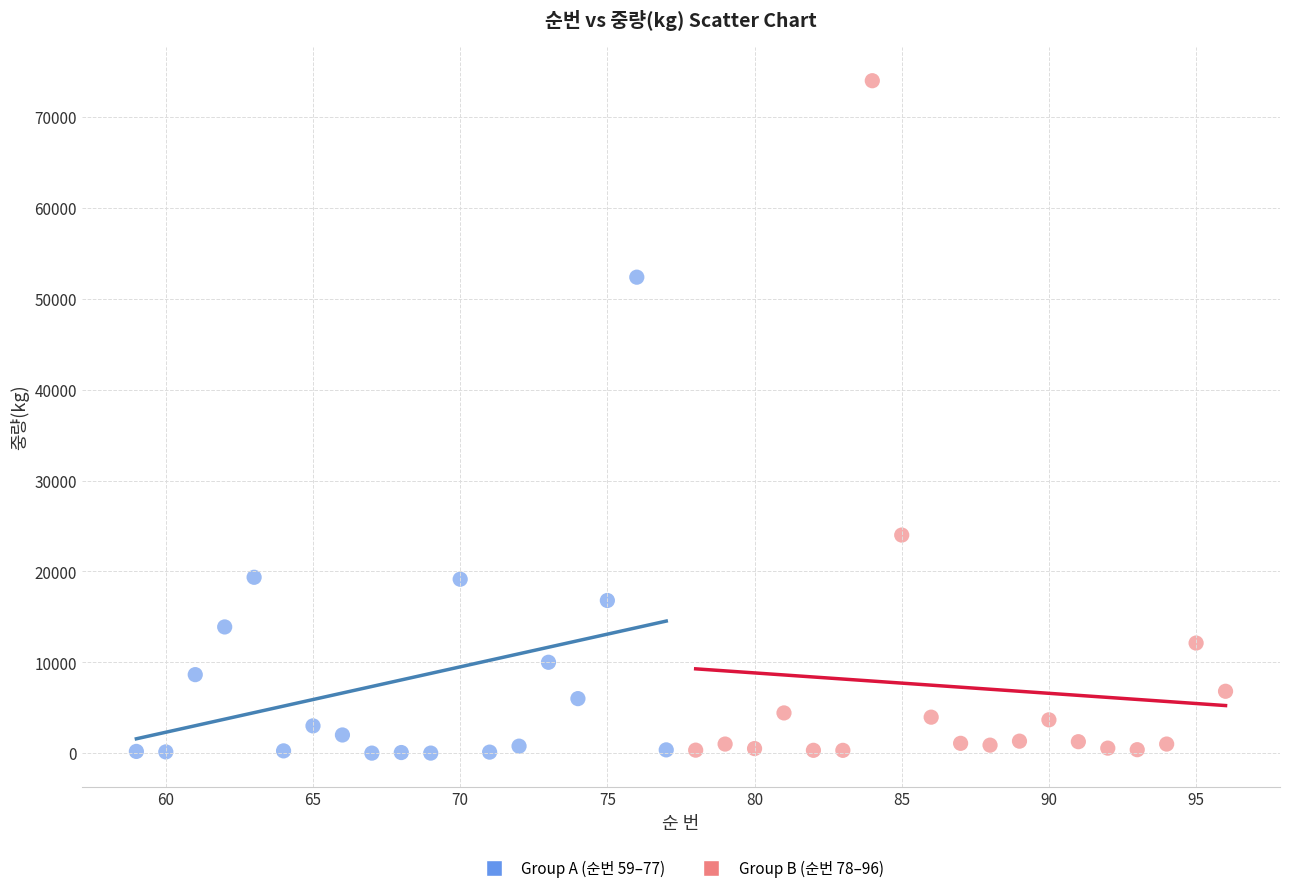

Which series reaches the maximum Y coordinate?

Group B (순번 78–96)